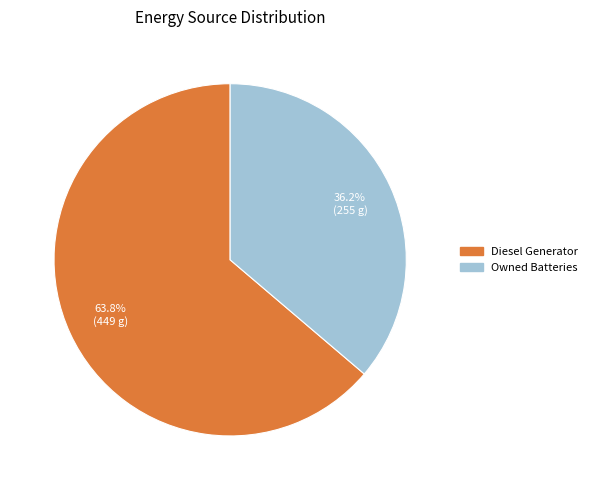

What is the ratio of the value at Owned Batteries to the value at Diesel Generator?

0.6